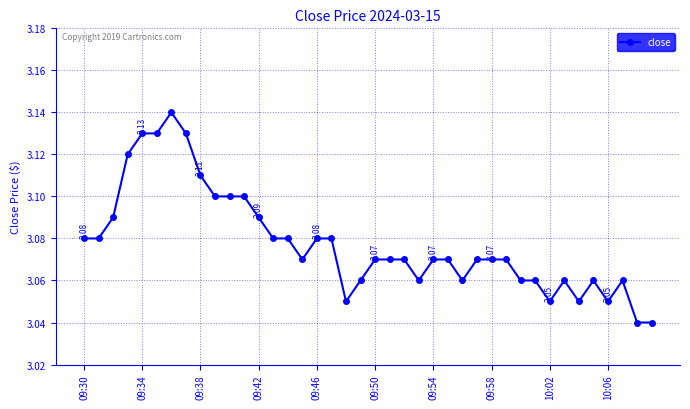

True or false: there are more than 1 points higher than both neighbors.

True